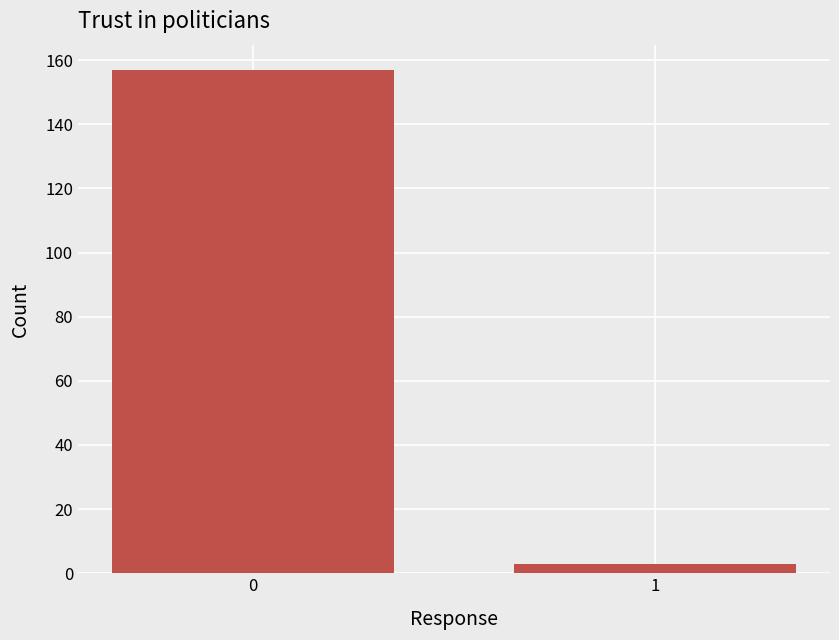

Reading left to right, list all the values displayed in this chart.

157	3